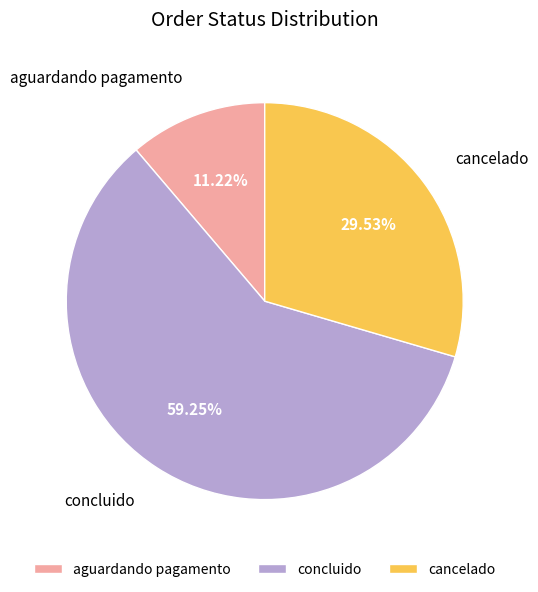

Does any single category account for the majority?

Yes